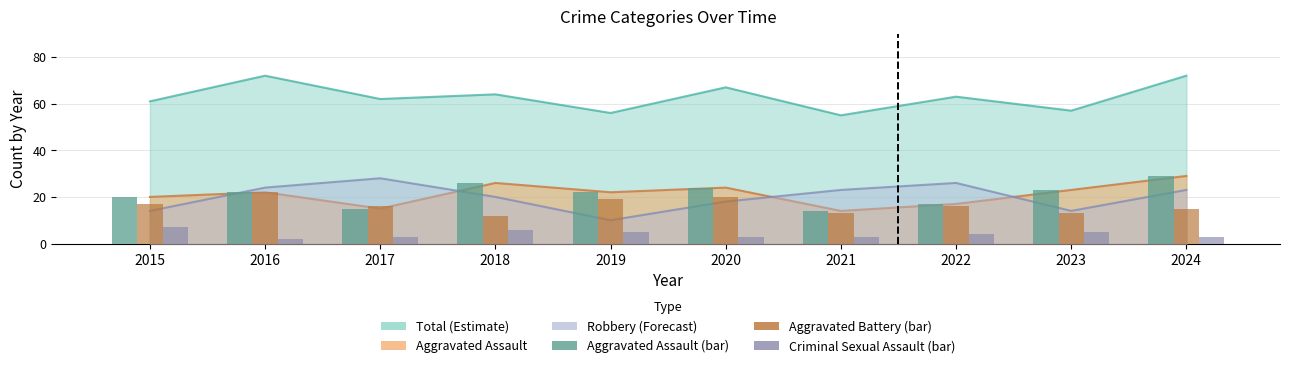

What value does the Criminal Sexual Assault (bar) series have at 2019?

5